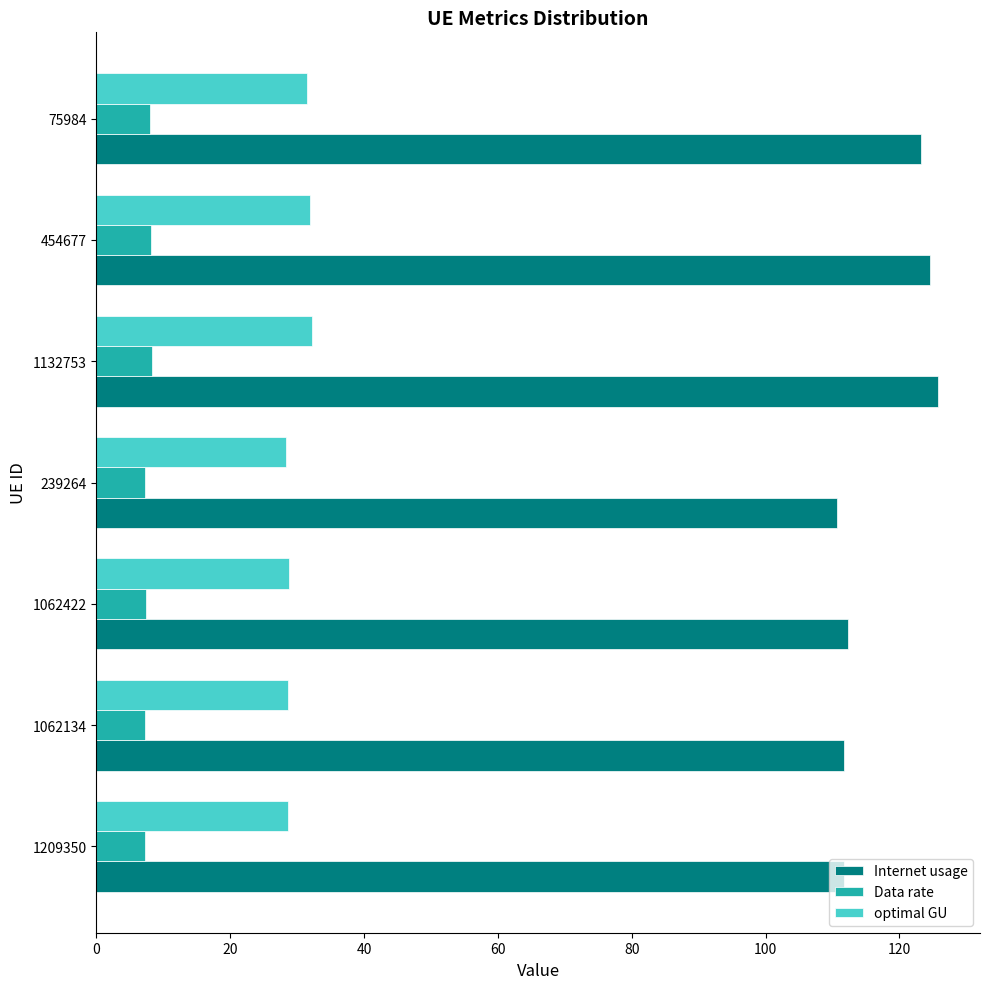

What is the sum of all Internet usage values?

819.9